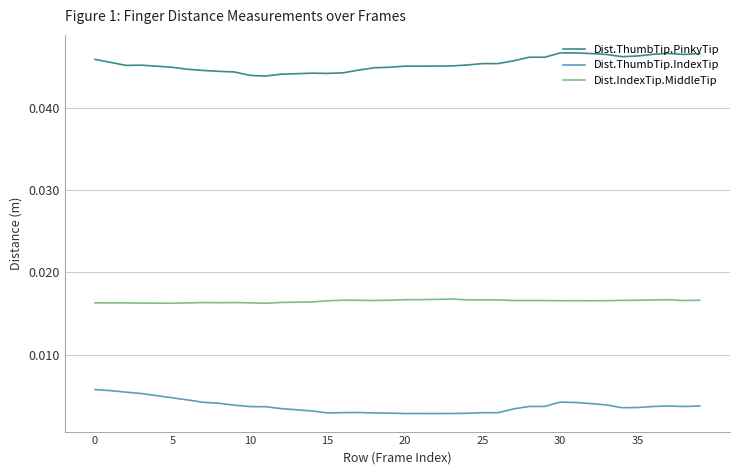

True or false: Dist.IndexTip.MiddleTip has more than 0 points higher than both neighbors.

True